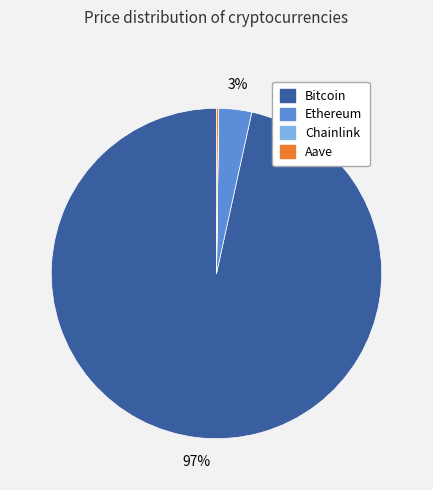

True or false: Bitcoin accounts for 97% of the total.

True